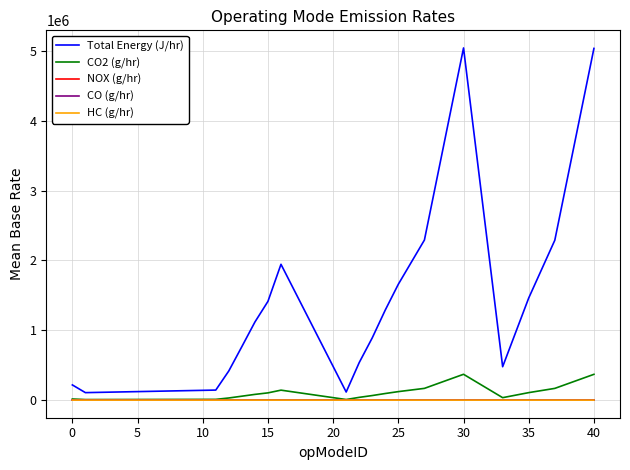

Which series has the largest total across all categories?

Total Energy (J/hr)